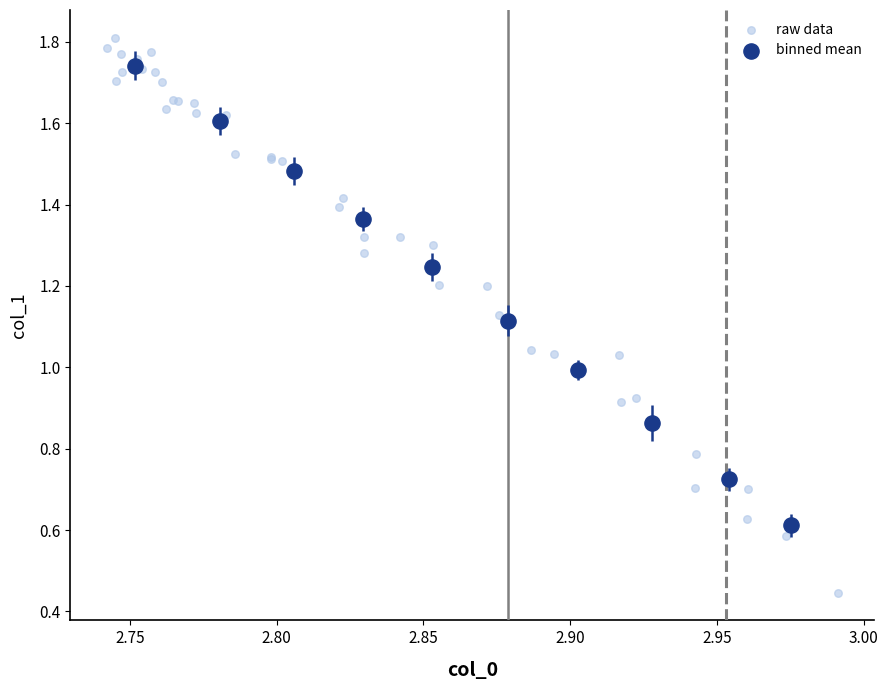

Which series reaches the maximum Y coordinate?

raw data